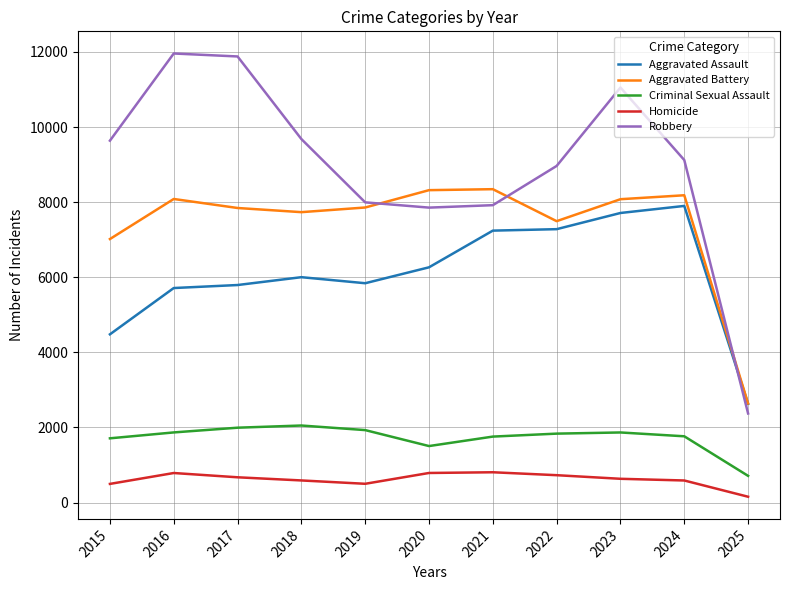

At which label does Aggravated Battery reach its minimum?

2025